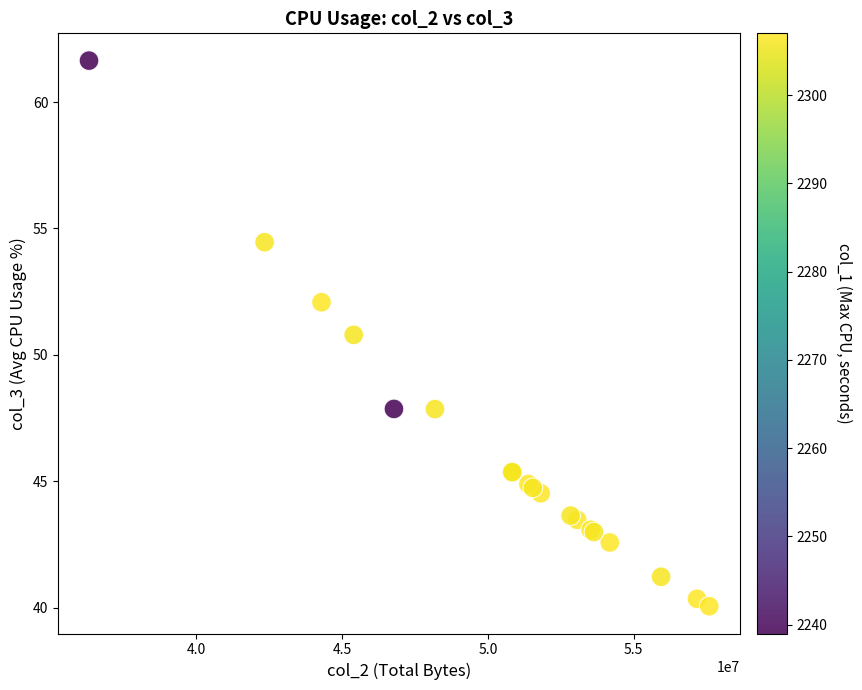

What Y value in the scatter plot is closest to 50?

50.8